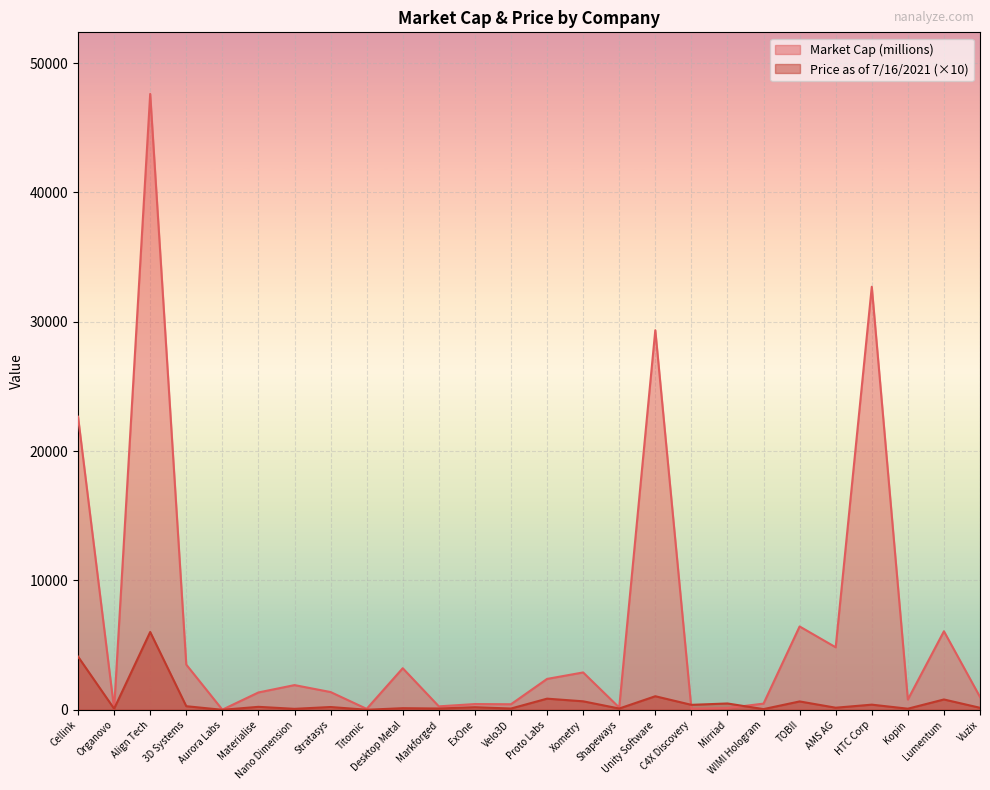

List the labels in order of Market Cap (millions) value, largest first.

Align Tech, HTC Corp, Unity Software, Cellink, TOBII, Lumentum, AMS AG, 3D Systems, Desktop Metal, Xometry, Proto Labs, Nano Dimension, Stratasys, Materialise, Vuzix, Kopin, WIMI Hologram, ExOne, Velo3D, Markforged, Shapeways, Mirriad, C4X Discovery, Organovo, Titomic, Aurora Labs